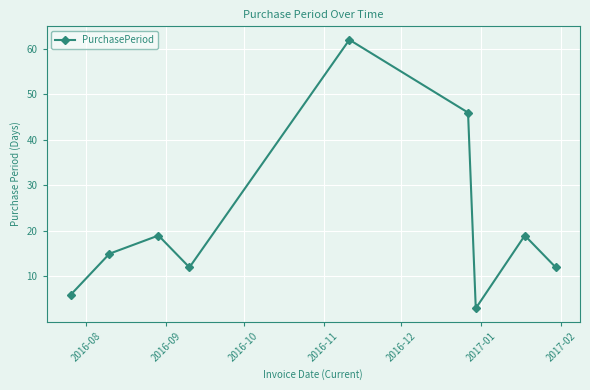

True or false: the data has more than 2 interior local peaks.

True